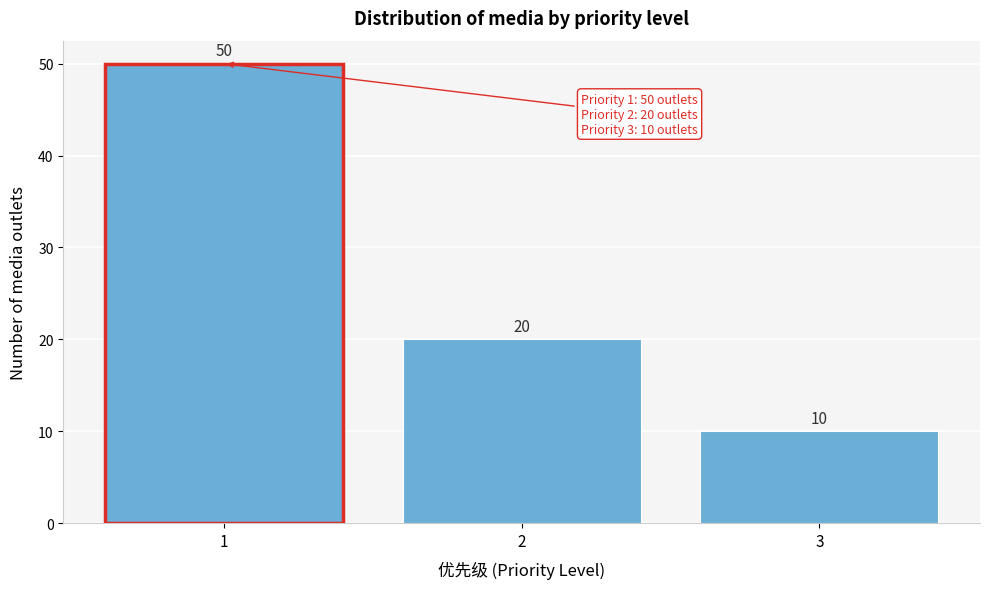

Reading left to right, what are all the values shown in this chart?

1=50	2=20	3=10